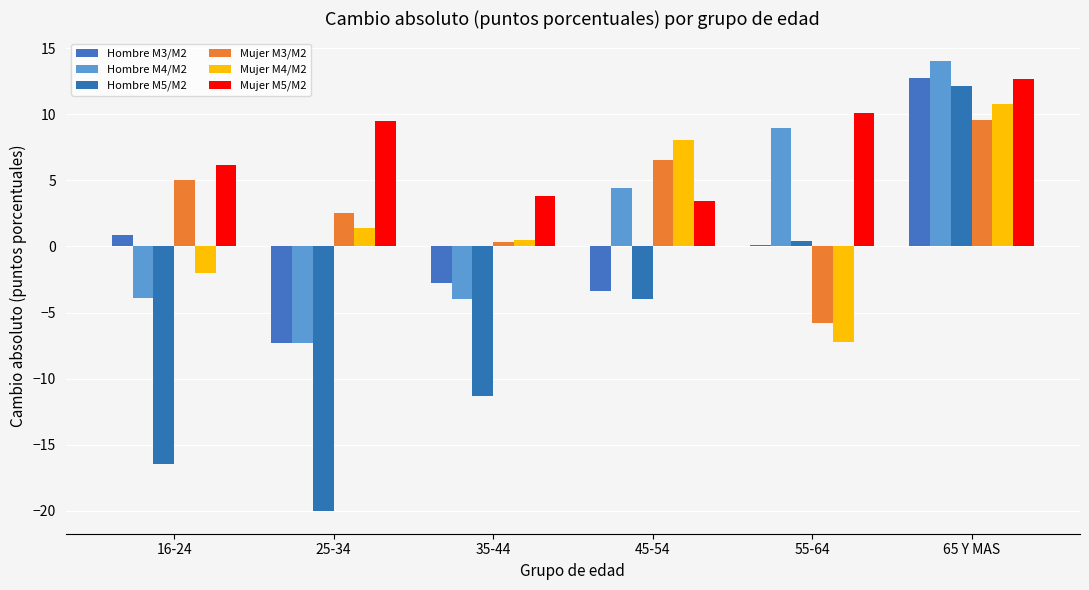

The Hombre M5/M2 series shows -20.0 at 25-34. True or false?

True